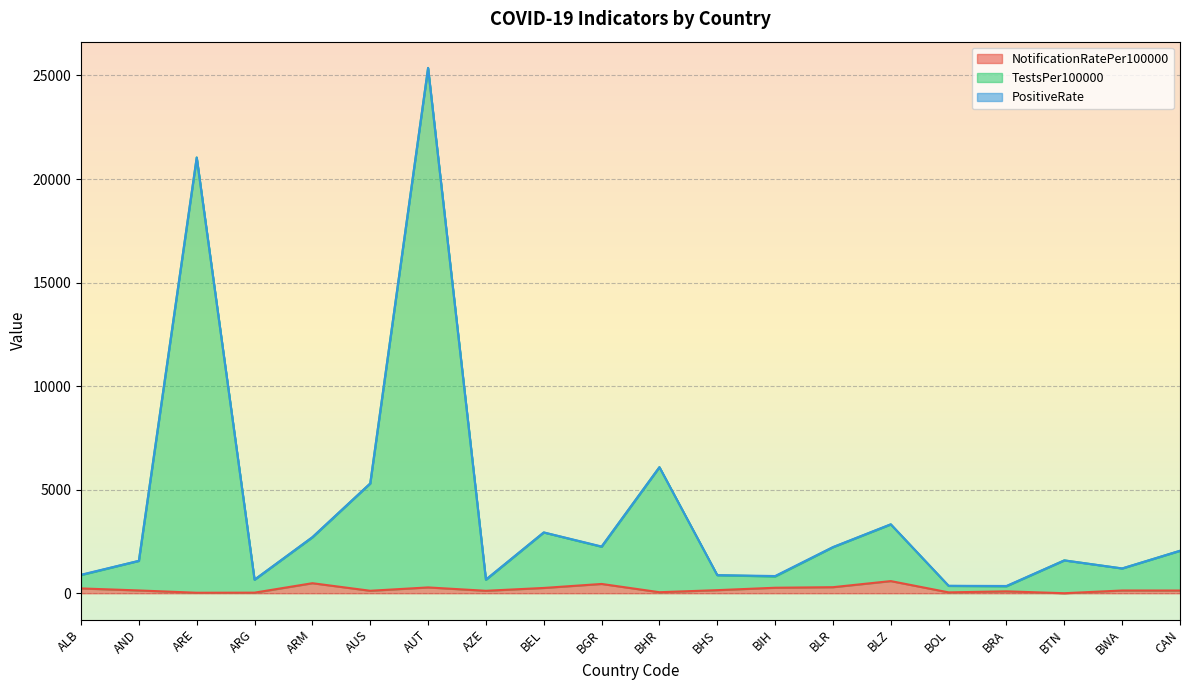

Which series changed the most between BHR and BTN?

TestsPer100000